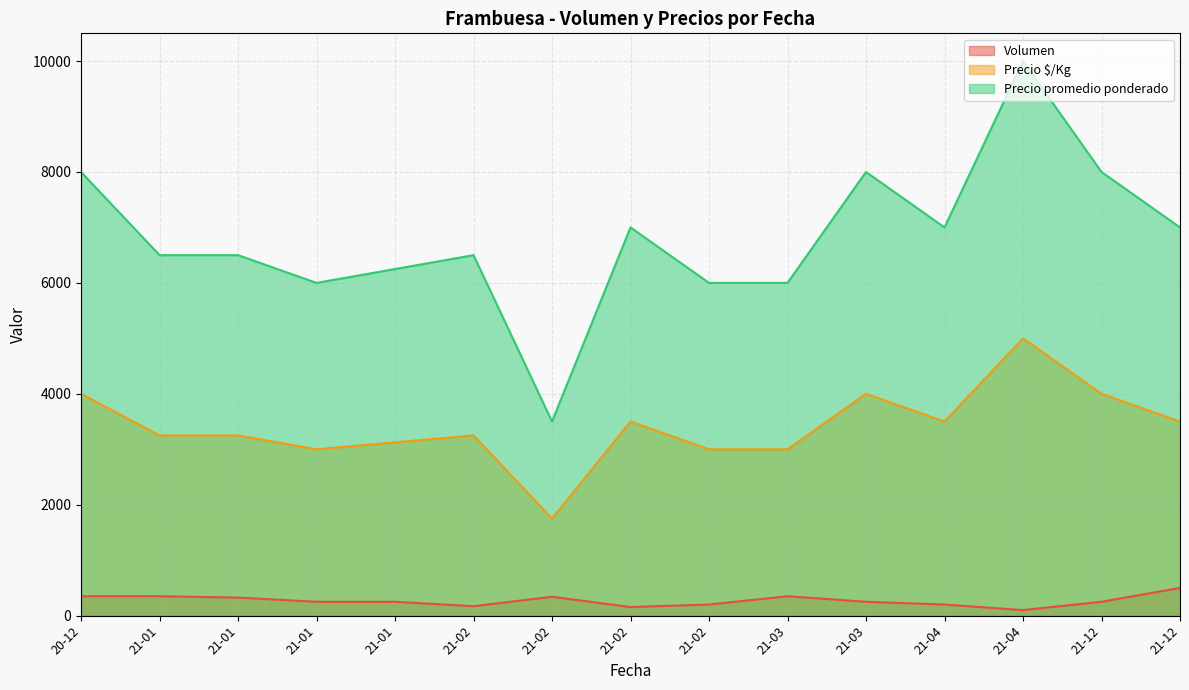

True or false: Precio promedio ponderado has a value of 6500 at 2023-02-07.

True